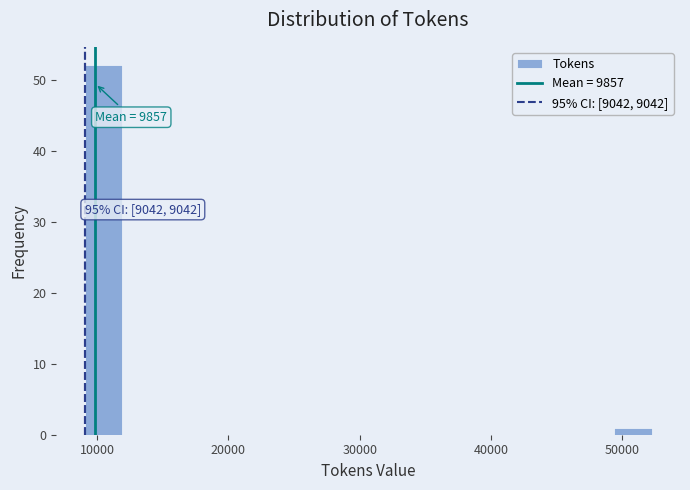

Read against the x-axis, roughly where is the centre of the tallest bar?

10000